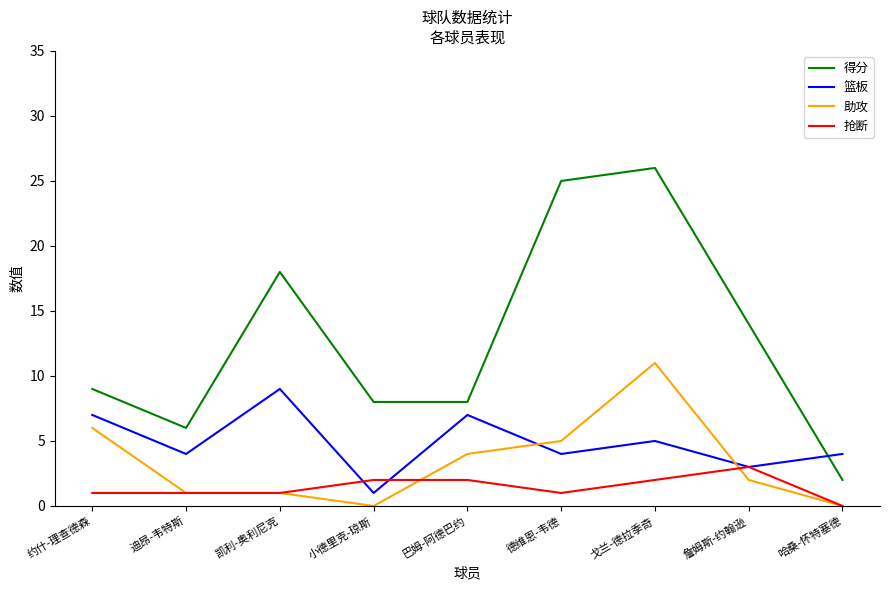

How many 篮板 values are between 4 and 7?

6